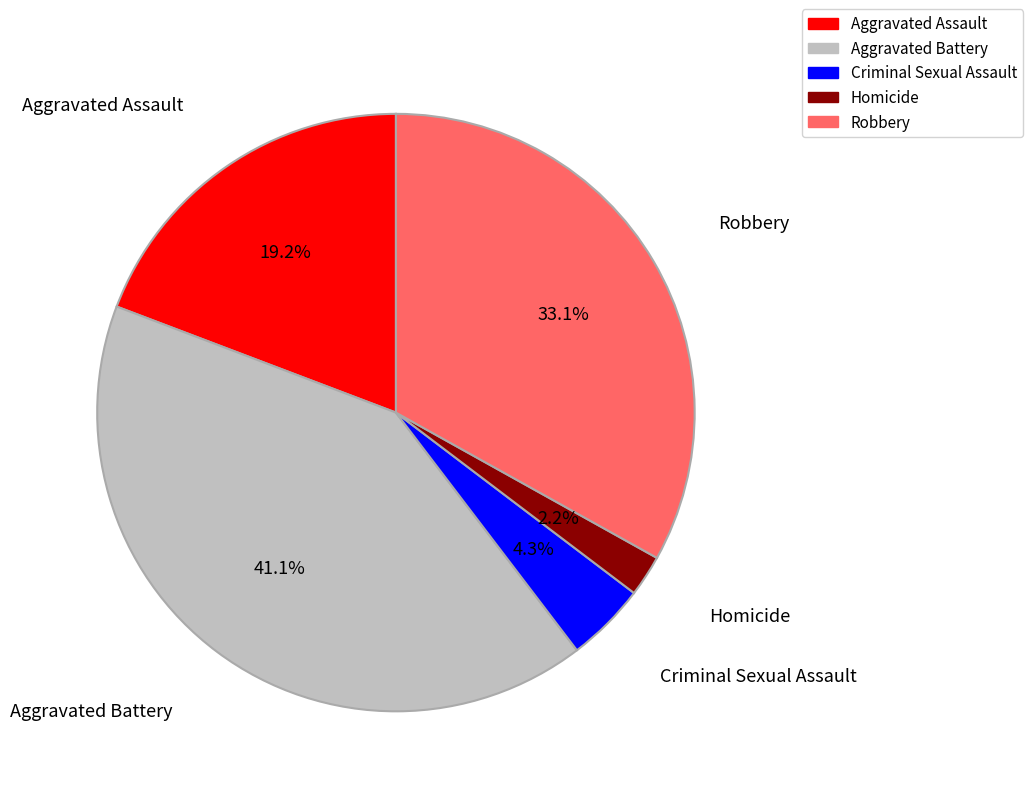

Which has a higher value, Robbery or Aggravated Battery?

Aggravated Battery